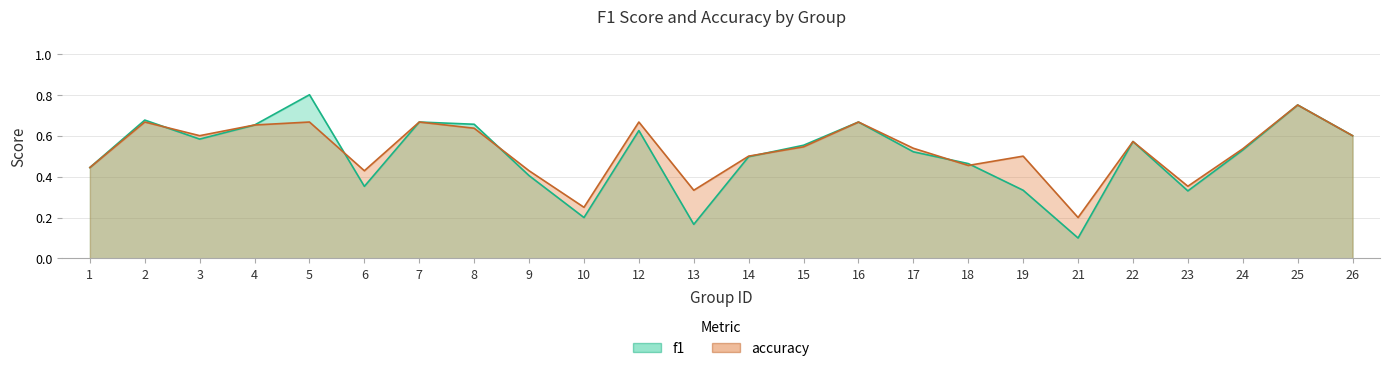

Reading right to left, extract all data points from this chart.

f1: 0.6	0.8	0.5	0.3	0.6	0.1	0.3	0.5	0.5	0.7	0.6	0.5	0.2	0.6	0.2	0.4	0.7	0.7	0.4	0.8	0.7	0.6	0.7	0.4
accuracy: 0.6	0.8	0.5	0.4	0.6	0.2	0.5	0.5	0.5	0.7	0.5	0.5	0.3	0.7	0.2	0.4	0.6	0.7	0.4	0.7	0.7	0.6	0.7	0.4